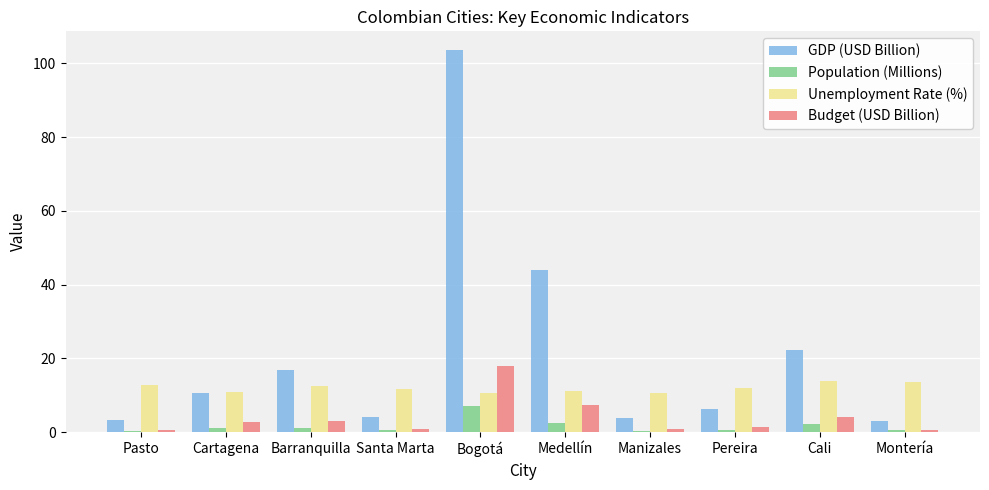

What value does the Budget (USD Billion) series have at Barranquilla?

3.1